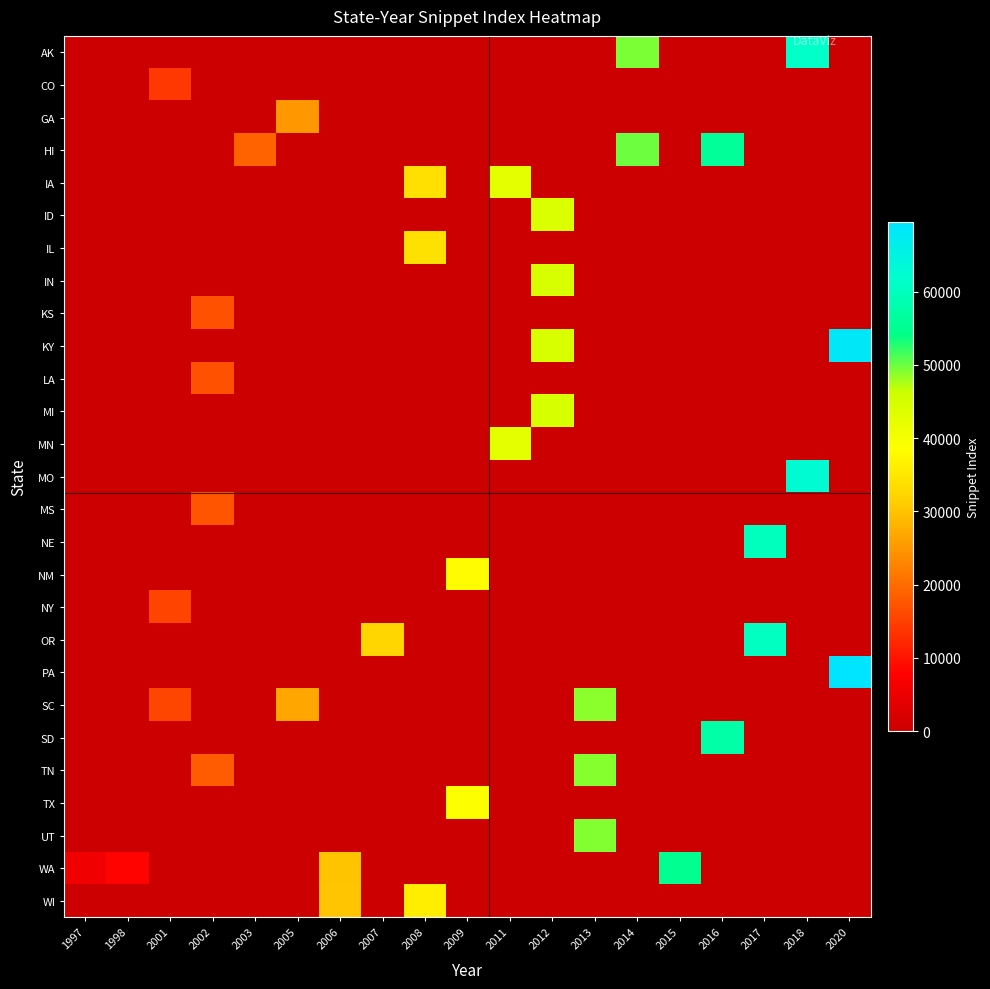

Rank the series by their maximum value, from highest to lowest.

PA, KY, MO, AK, OR, NE, SD, HI, WA, UT, TN, SC, MI, IN, ID, MN, IA, TX, NM, WI, IL, GA, MS, LA, KS, NY, CO